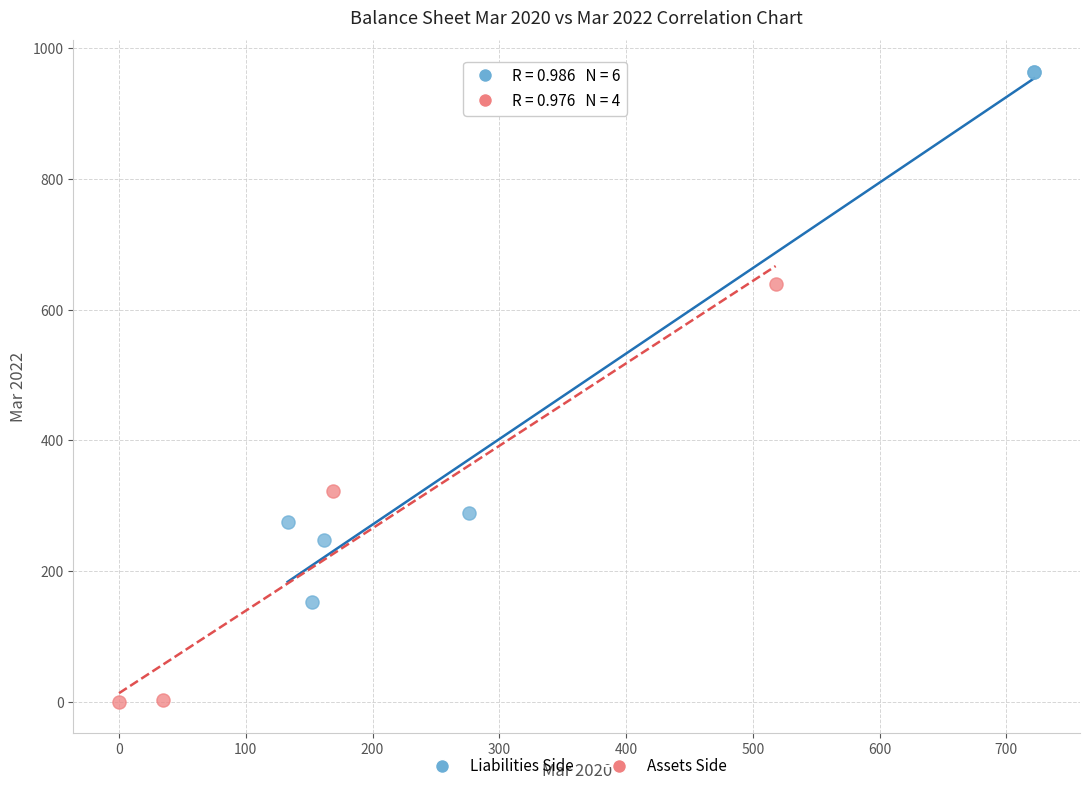

Which series reaches the maximum Y coordinate?

Liabilities Side